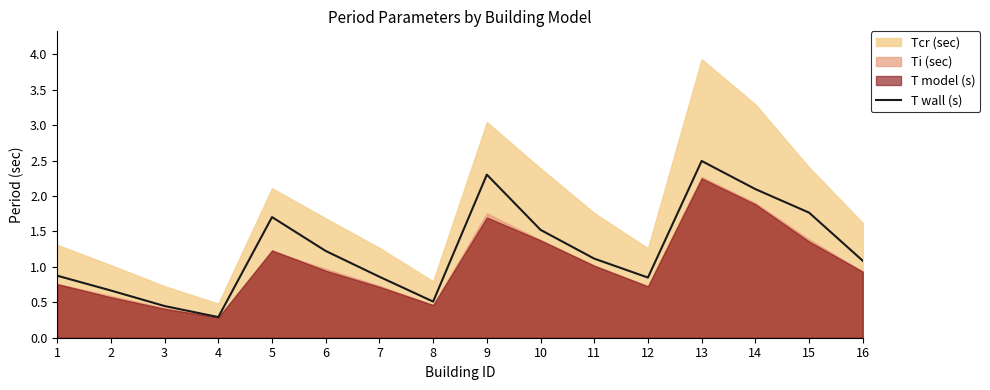

True or false: the data has more than 2 interior local peaks.

True